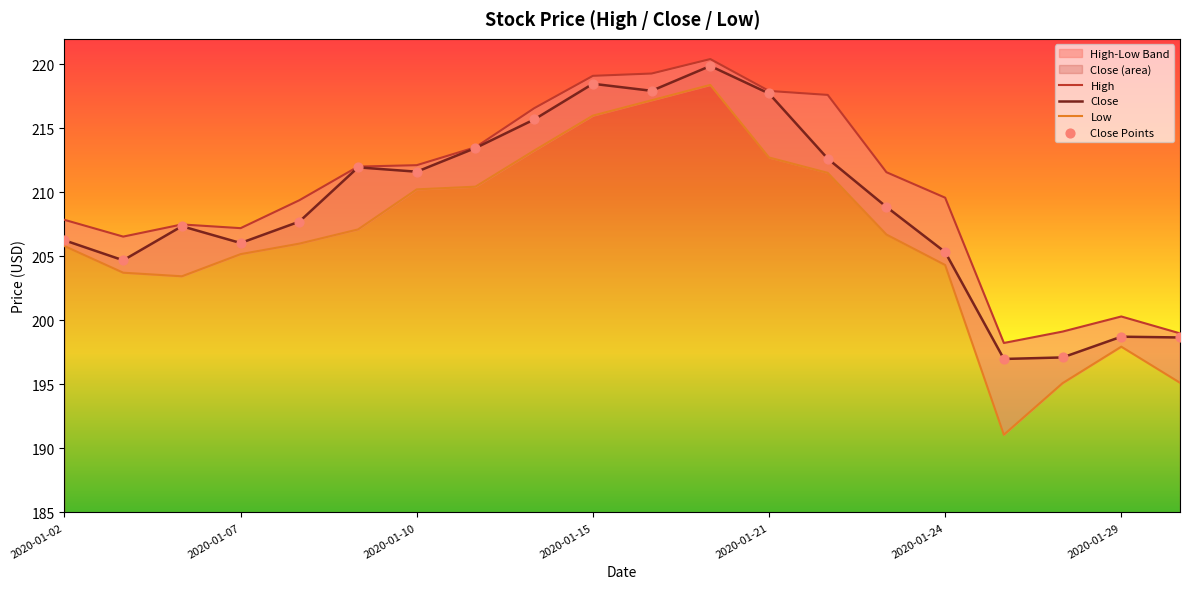

What is the maximum value for Close?

219.9